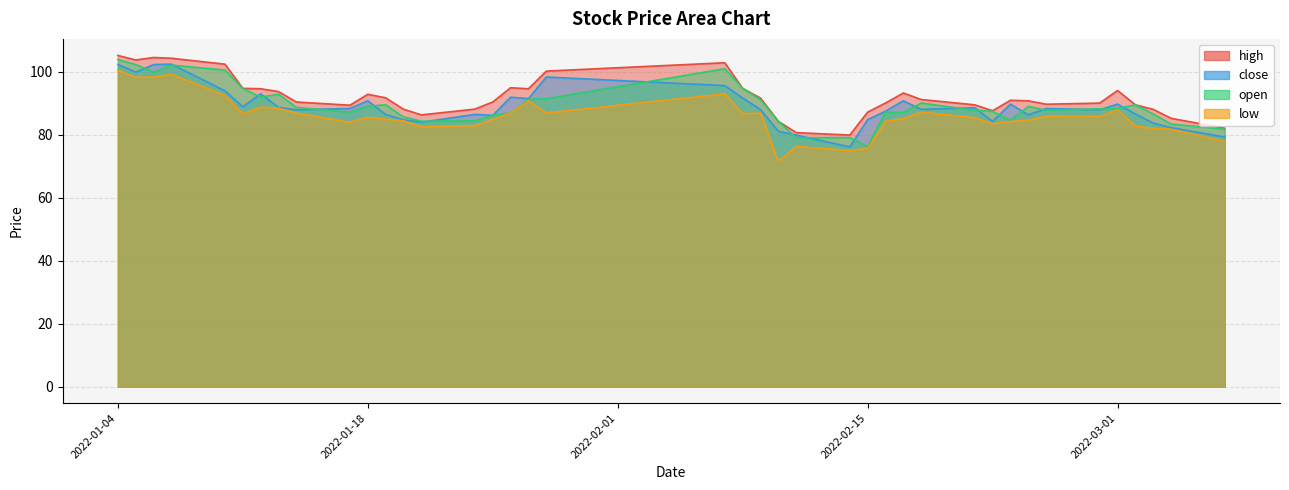

The low series shows 18.6 at 2022-01-10. True or false?

False